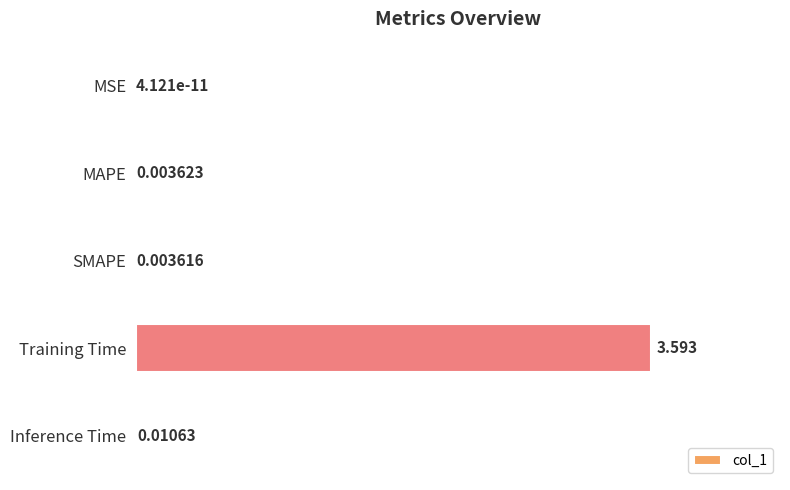

Which has a higher value, Inference Time or MAPE?

Inference Time